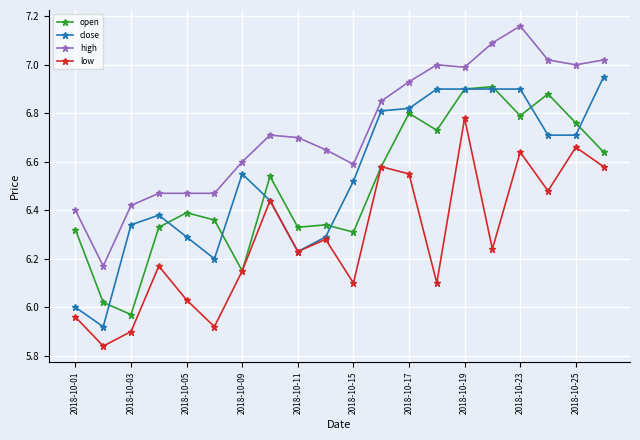

True or false: high and low cross at least once.

False